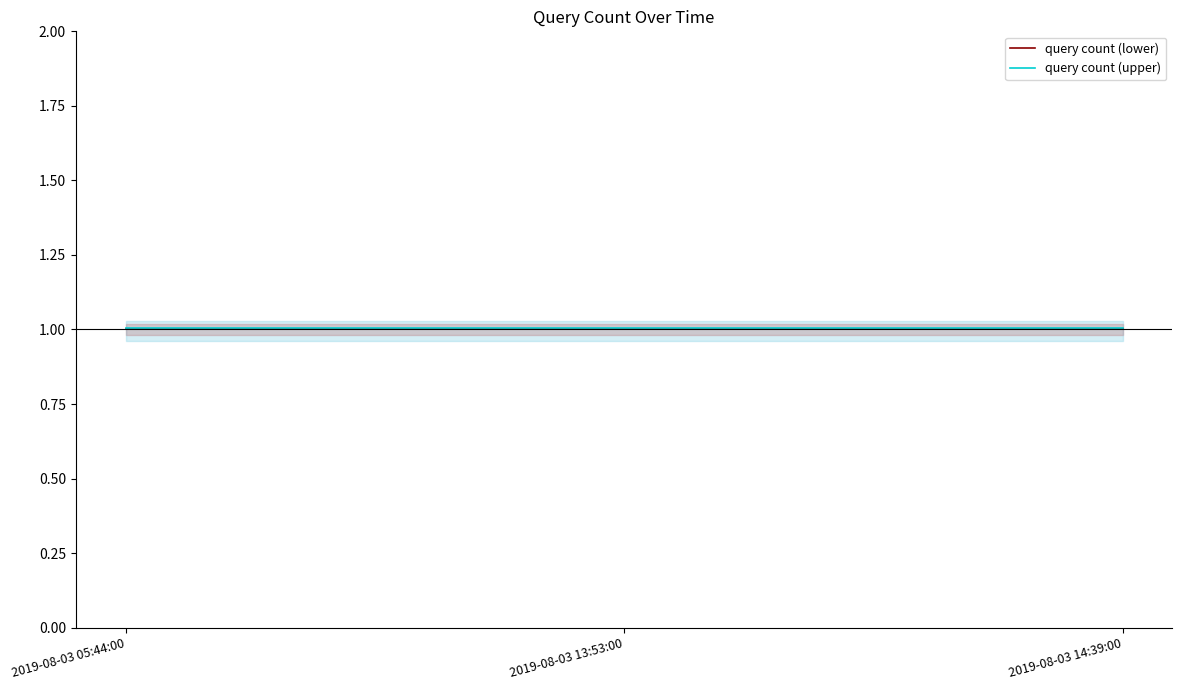

Does the chart have visible grid lines?

No